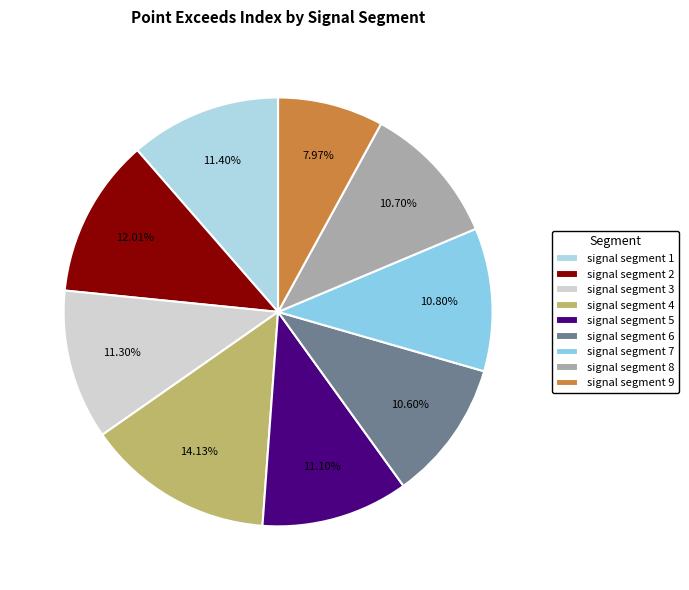

To the nearest percent, what portion does signal segment 4 represent?

14%